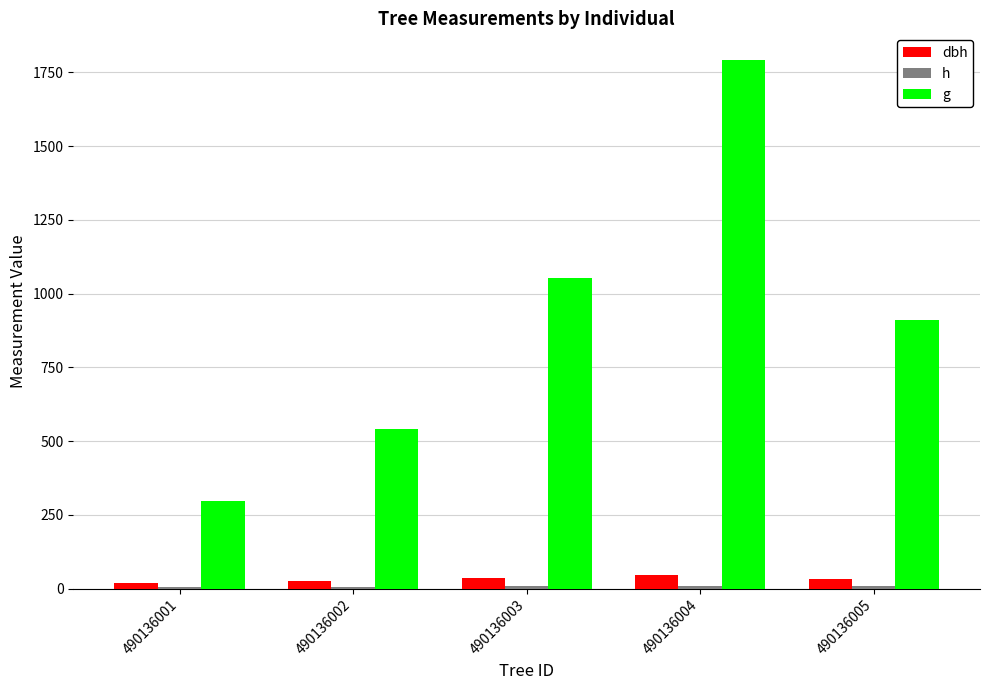

At which category is the sum across all series the highest?

490136004